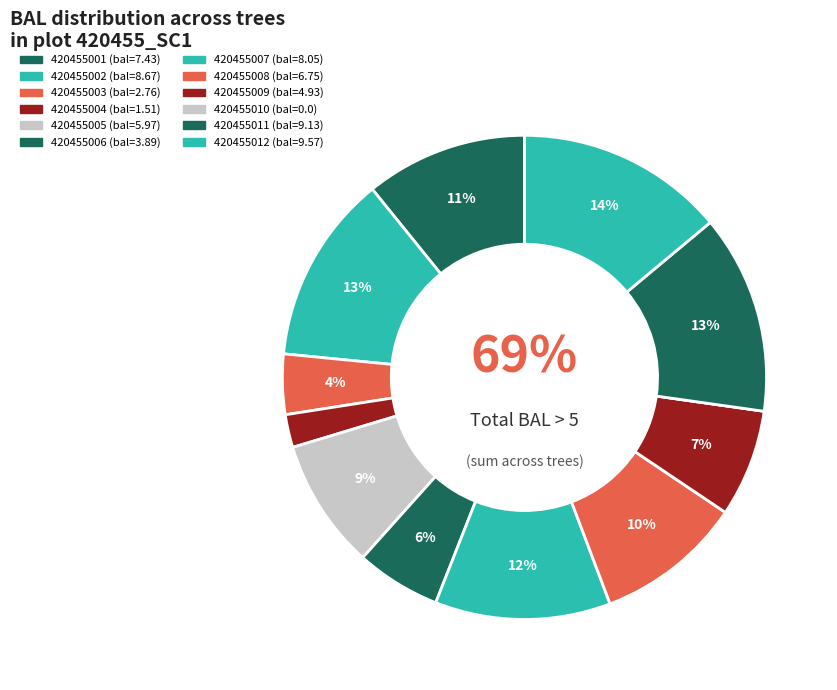

What percentage do 420455002 and 420455001 together represent?

23.4%